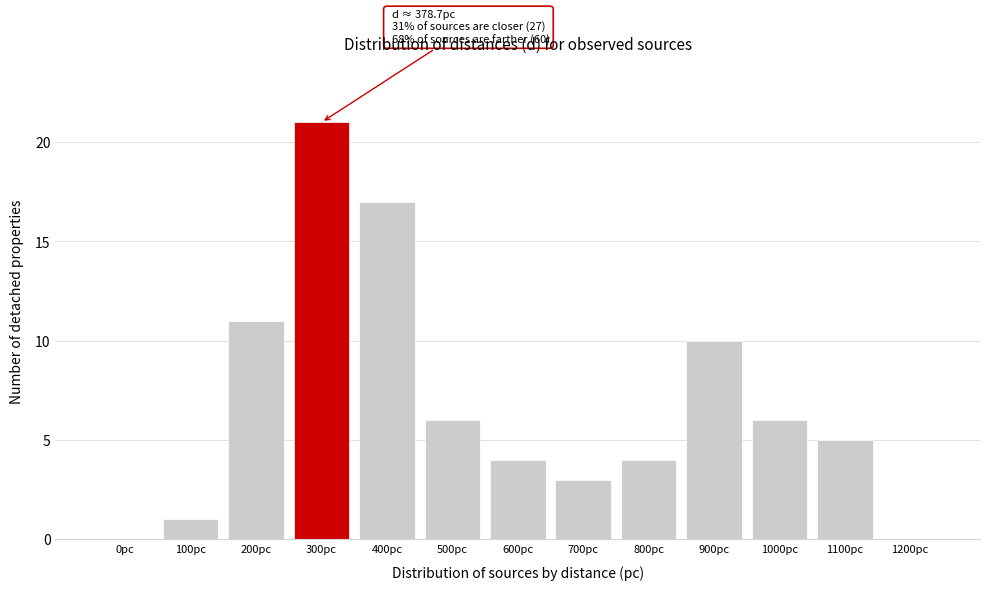

Reading left to right, extract all data points from this chart.

0pc=0	100pc=1	200pc=11	300pc=21	400pc=17	500pc=6	600pc=4	700pc=3	800pc=4	900pc=10	1000pc=6	1100pc=5	1200pc=0